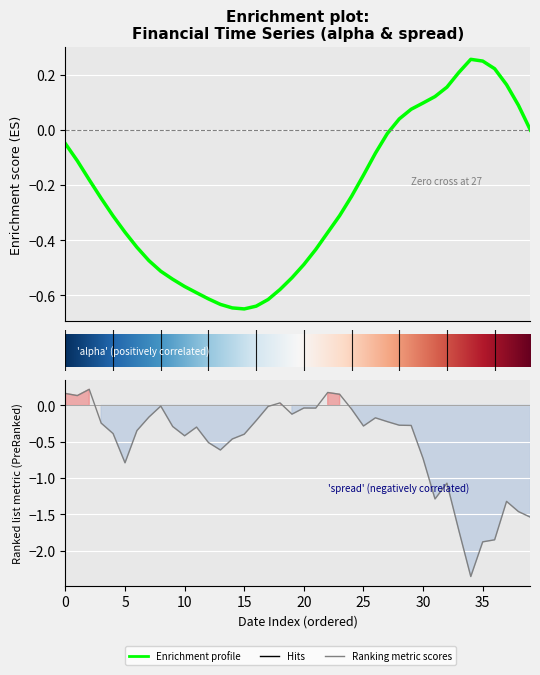

How many data points are above 0?

6